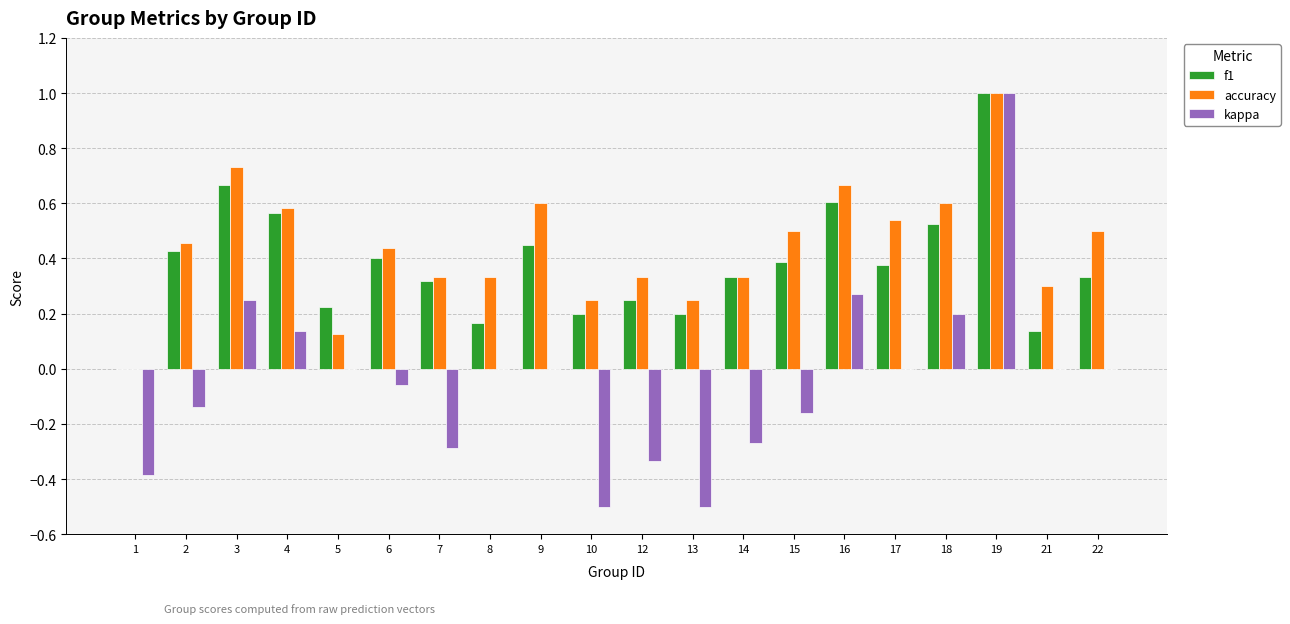

Which series changed the most between 3 and 10?

kappa